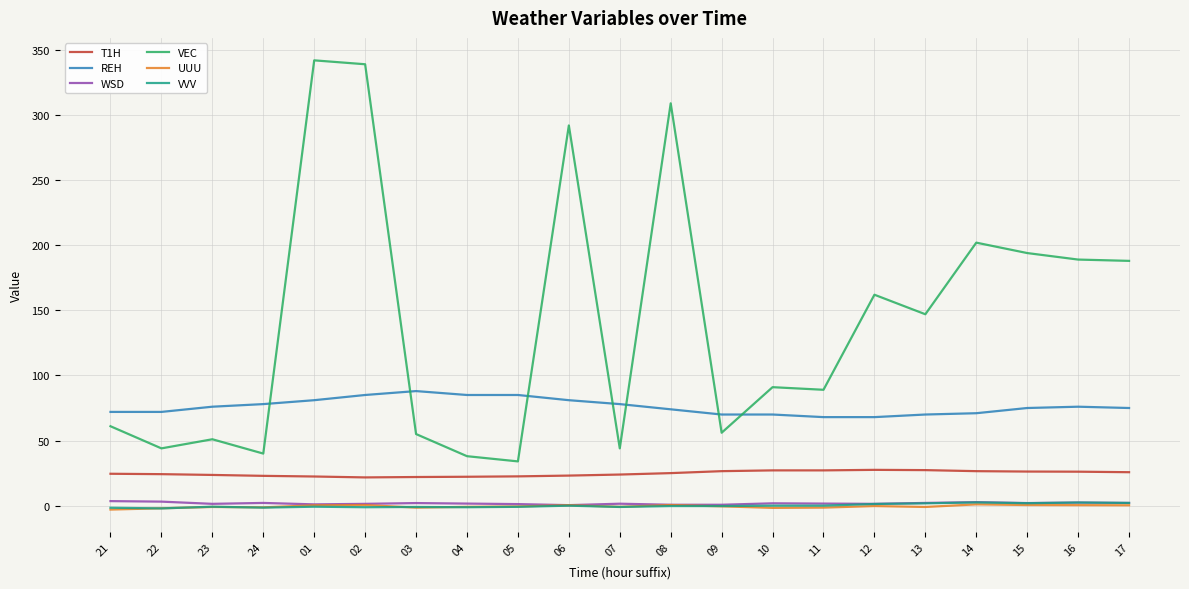

Which series has the largest range (max minus min)?

VEC